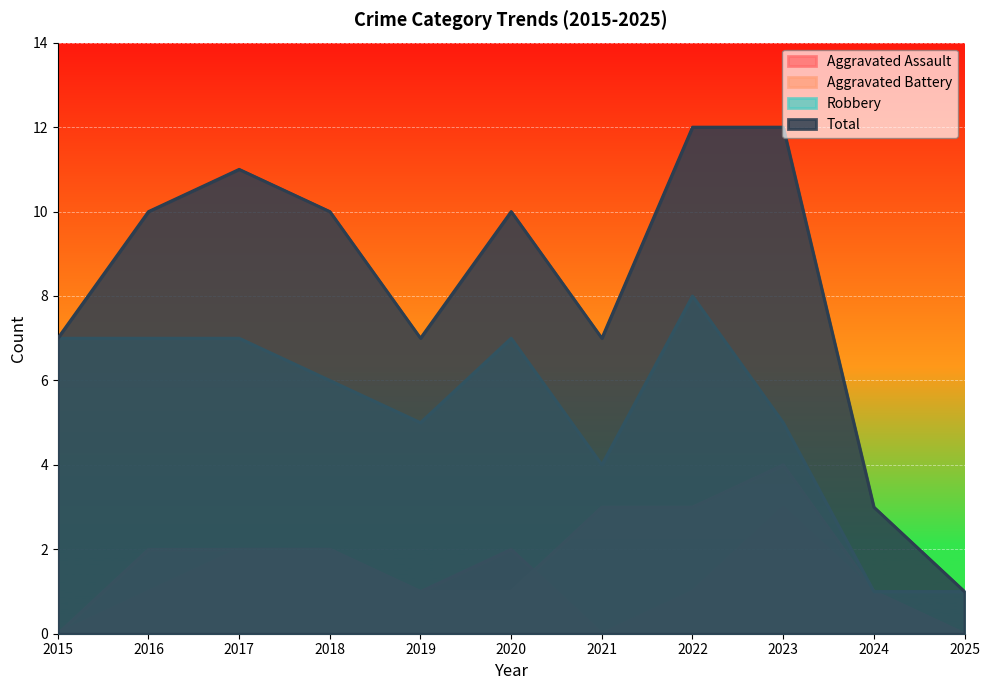

Does the chart display data point markers on the line(s)?

No